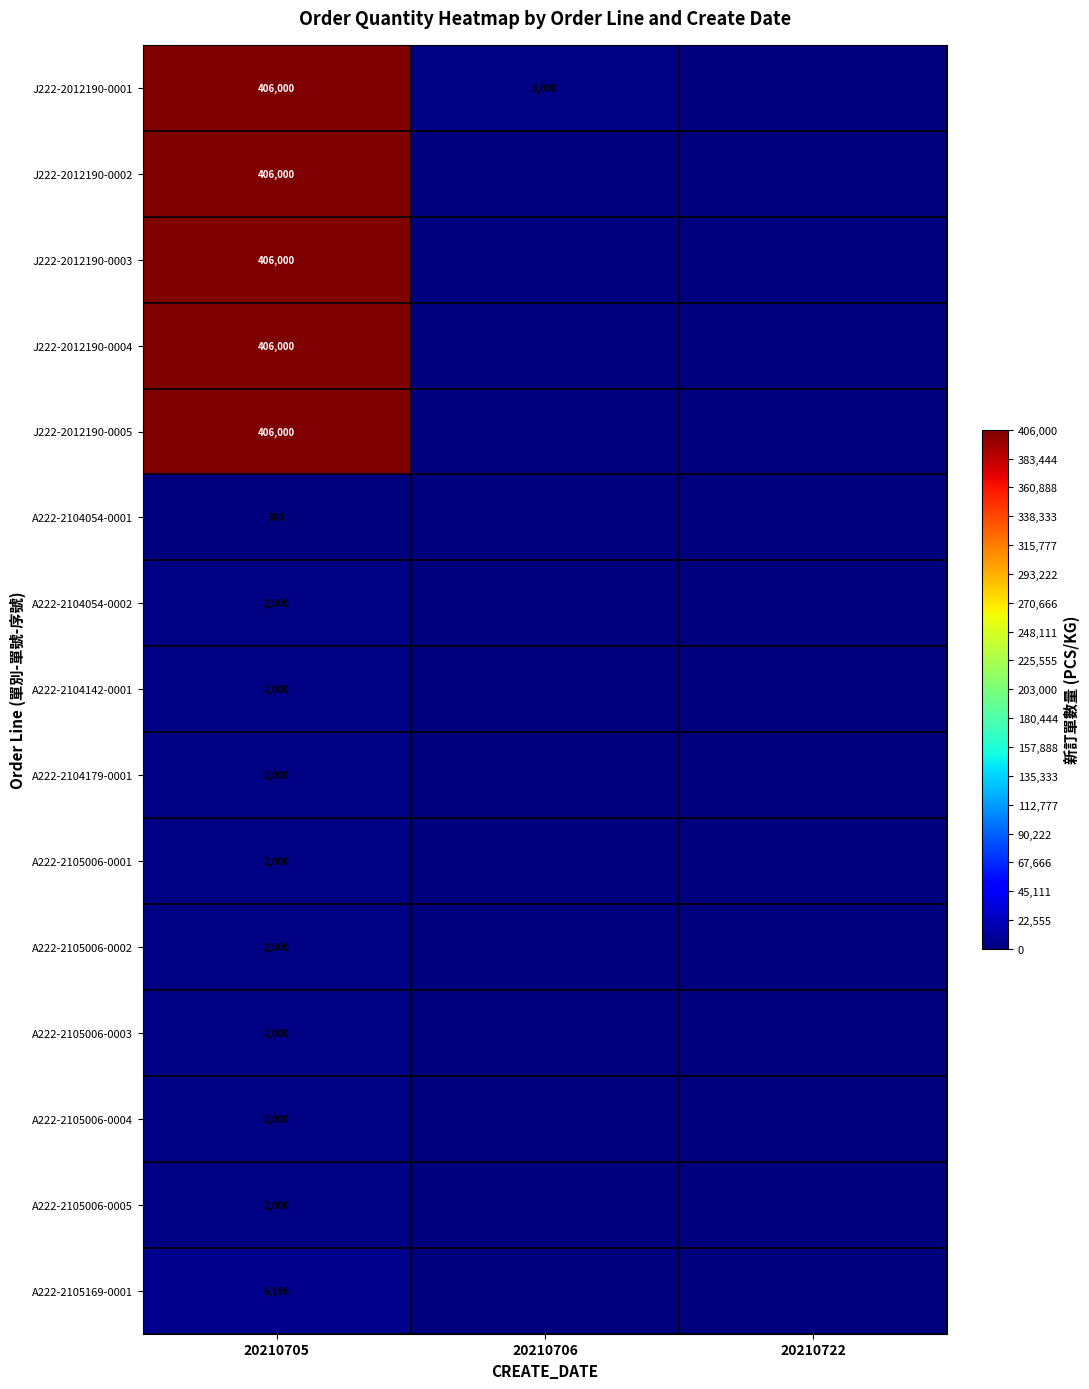

What is the total value across all series at 20210705?

2052496